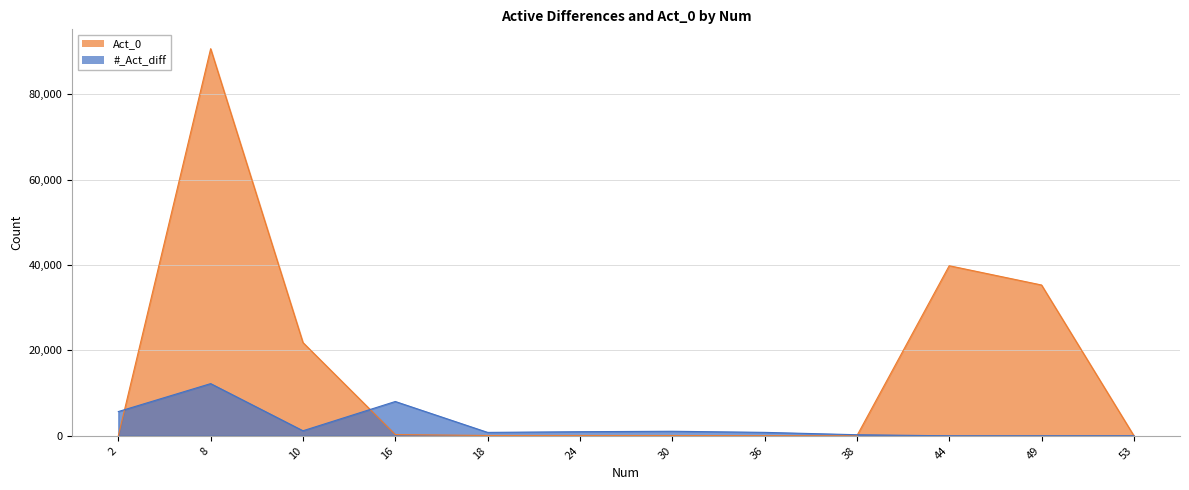

Rank the series by their average value, from highest to lowest.

Act_0, #_Act_diff